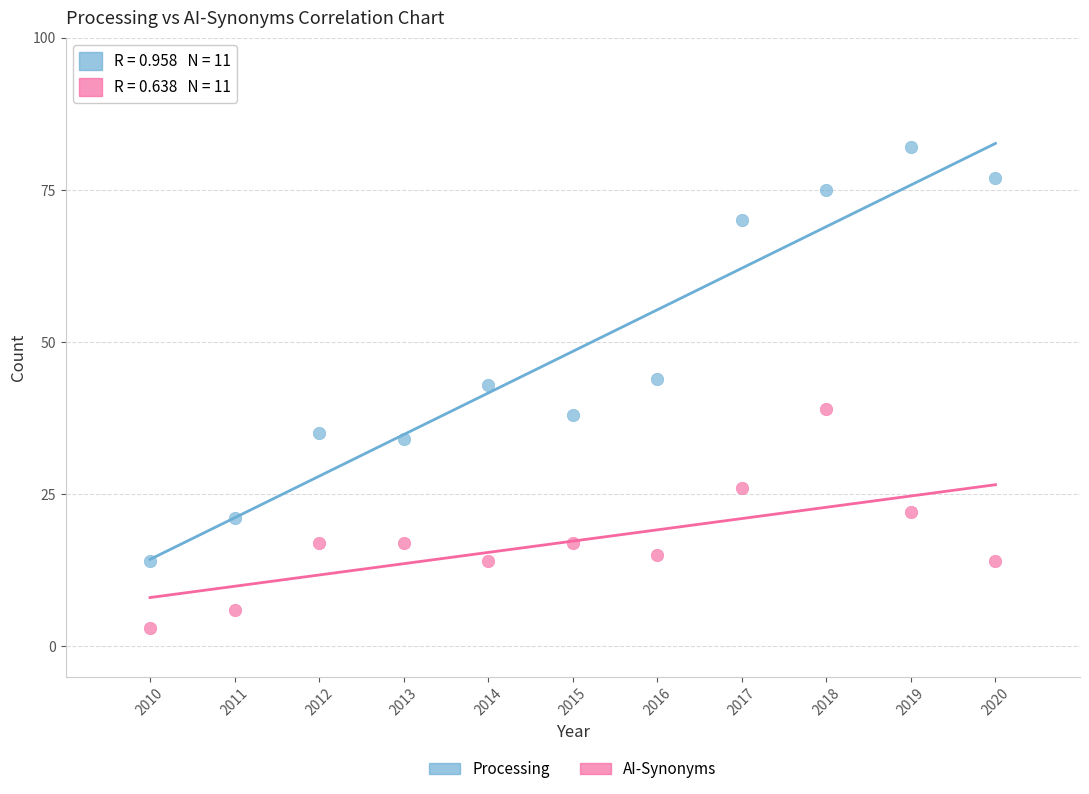

Across all data points, what is the range of X values (max minus min)?

10